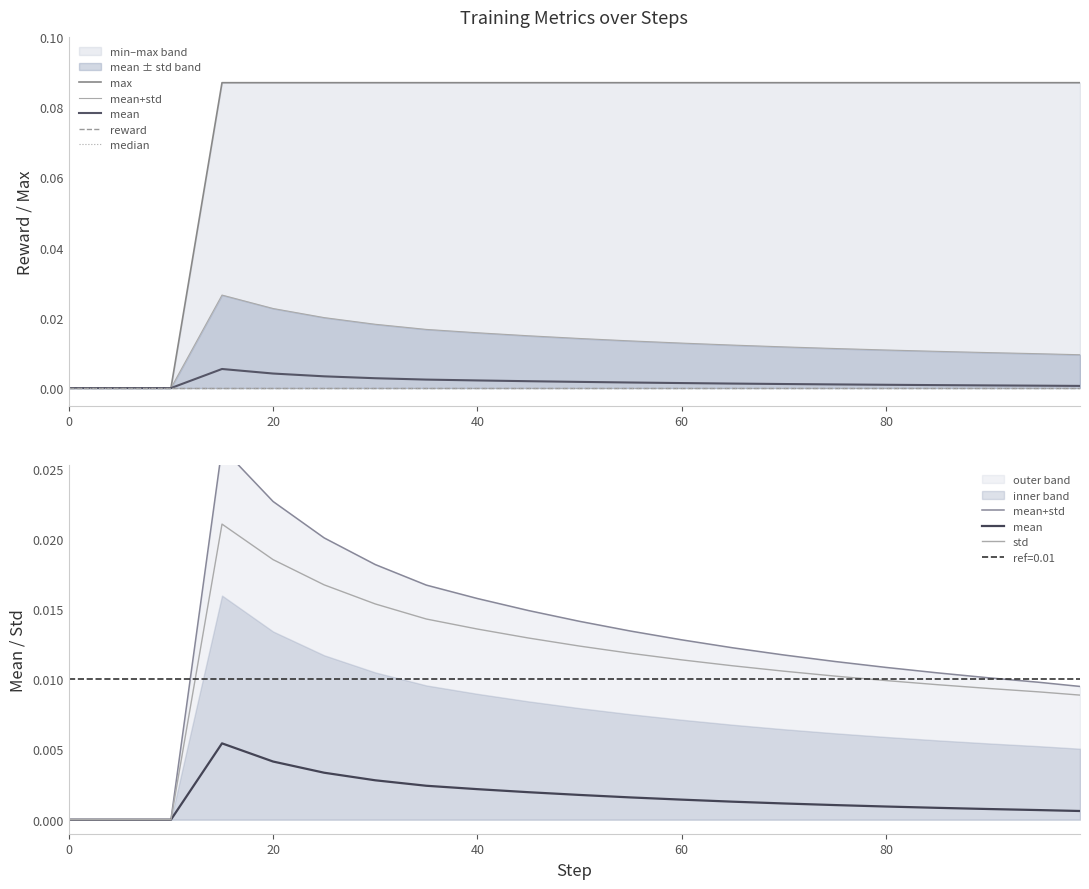

List the series in order of their peak value, highest first.

max, mean+std, std, mean, reward, median